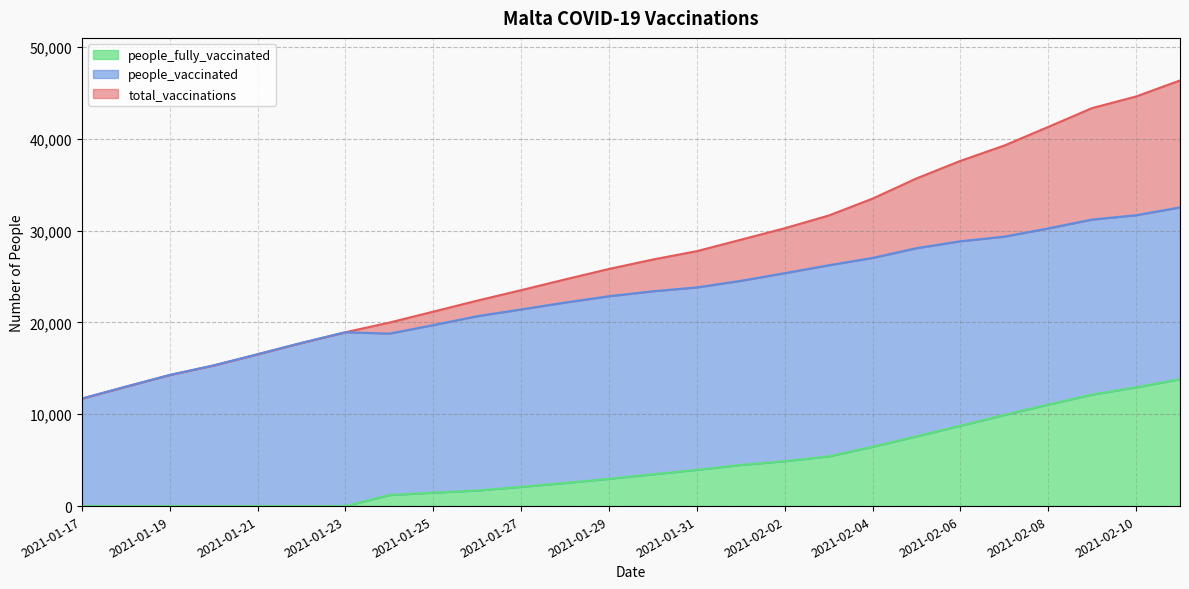

Does the chart display data point markers on the line(s)?

No